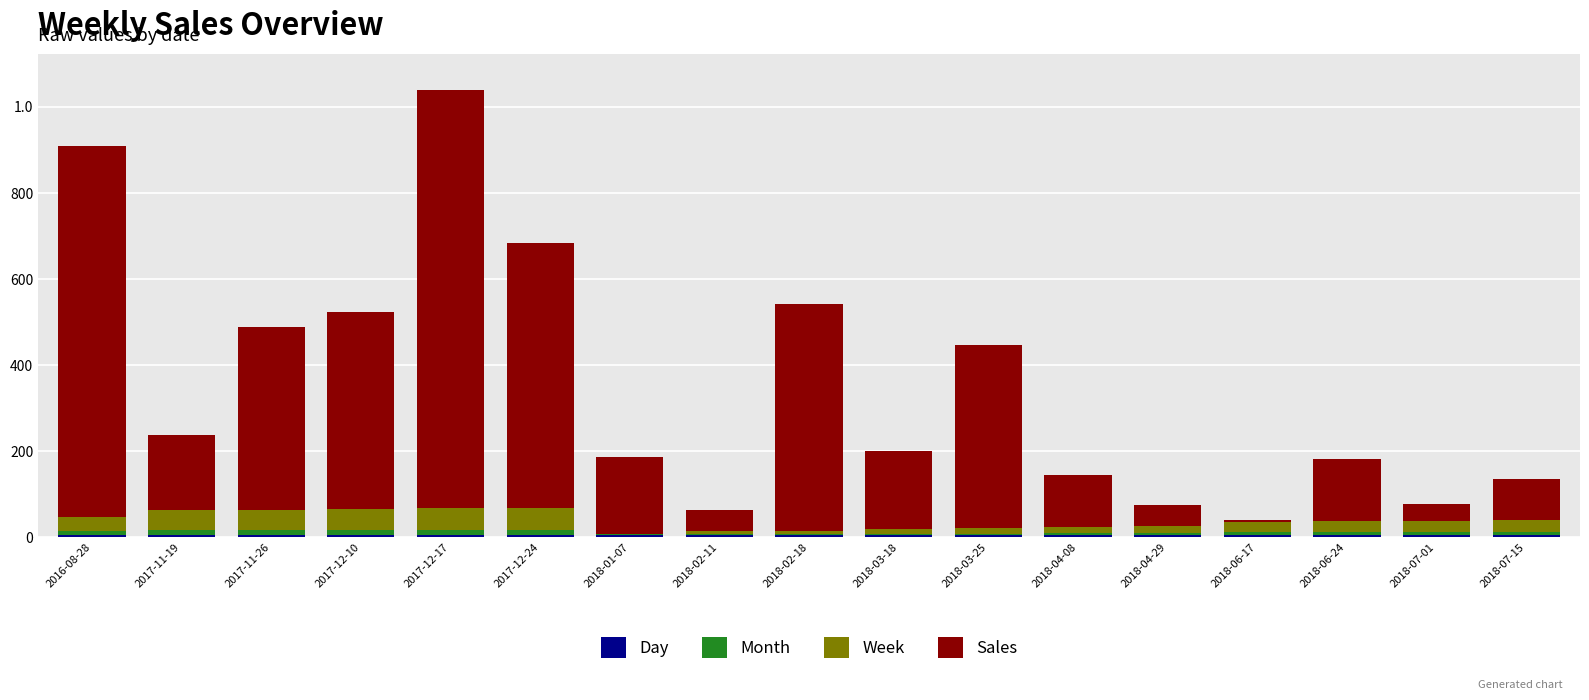

Does the chart contain stacked bars?

Yes